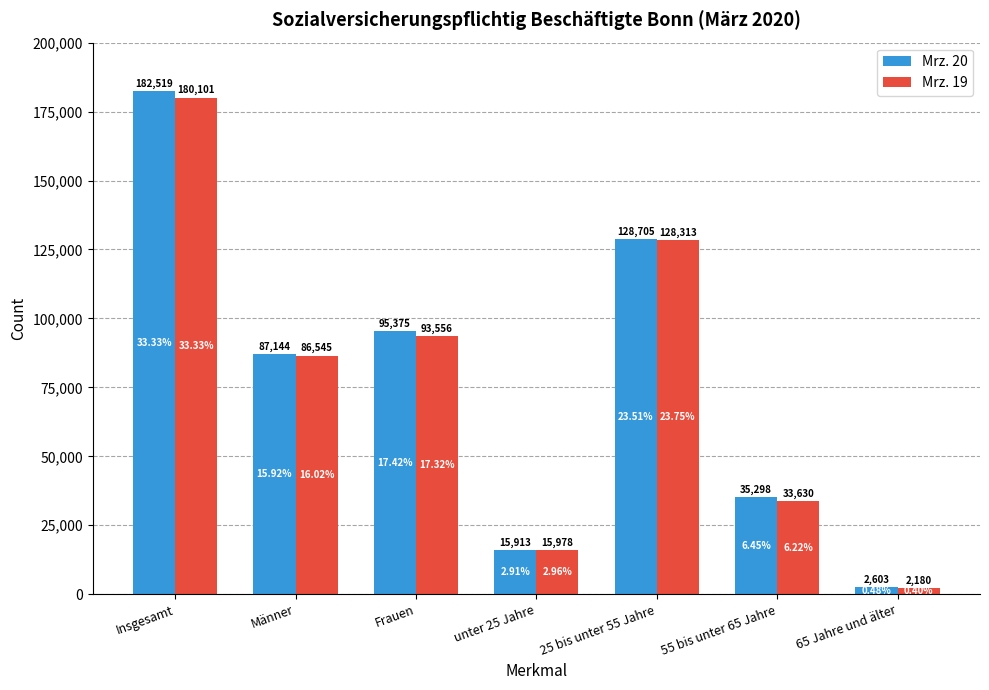

Is it true that Mrz. 19 equals 128313 at 25 bis unter 55 Jahre?

True